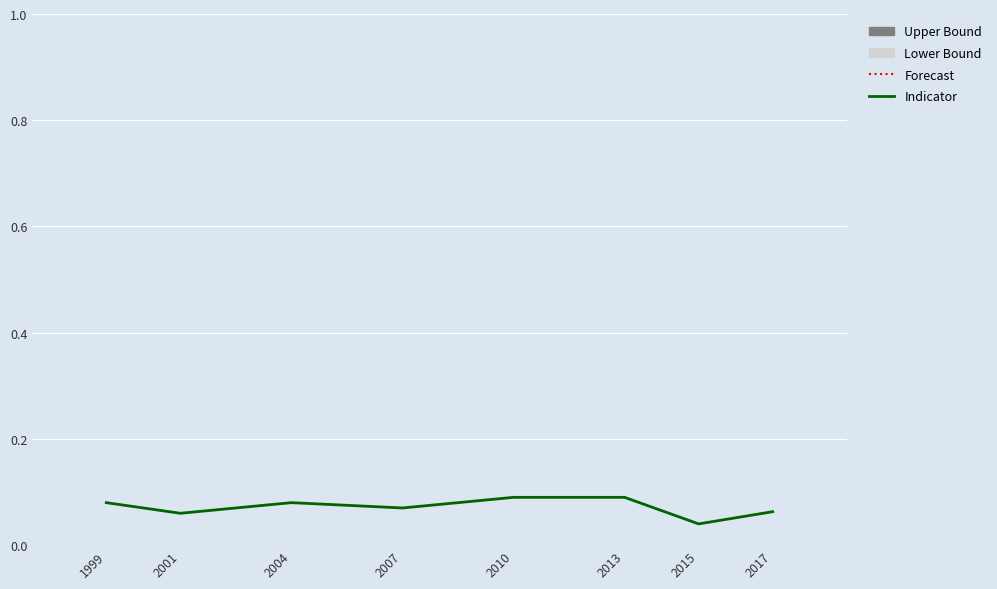

True or false: there are more than 0 points higher than both neighbors.

True